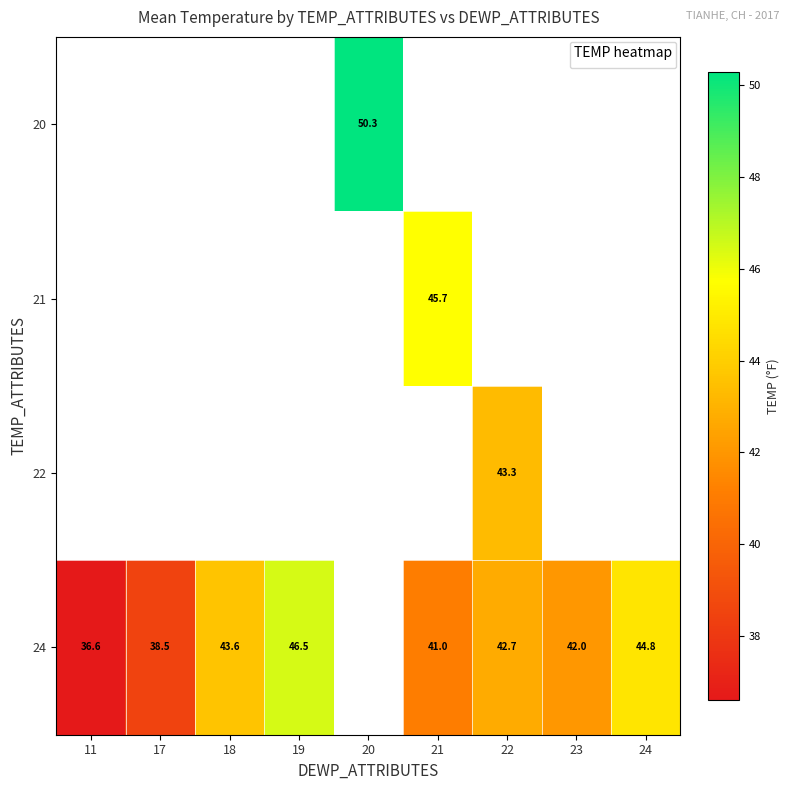

Count the number of data series in this chart.

4